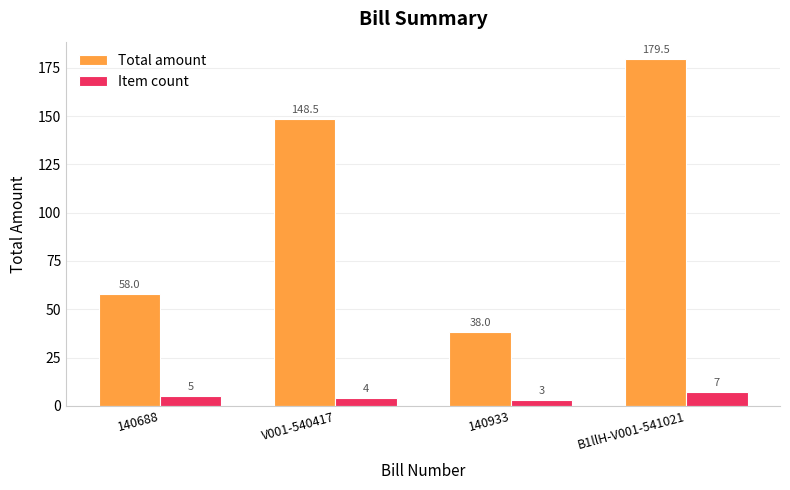

What is the sum of the Item count values at 140688 and V001-540417?

9.0